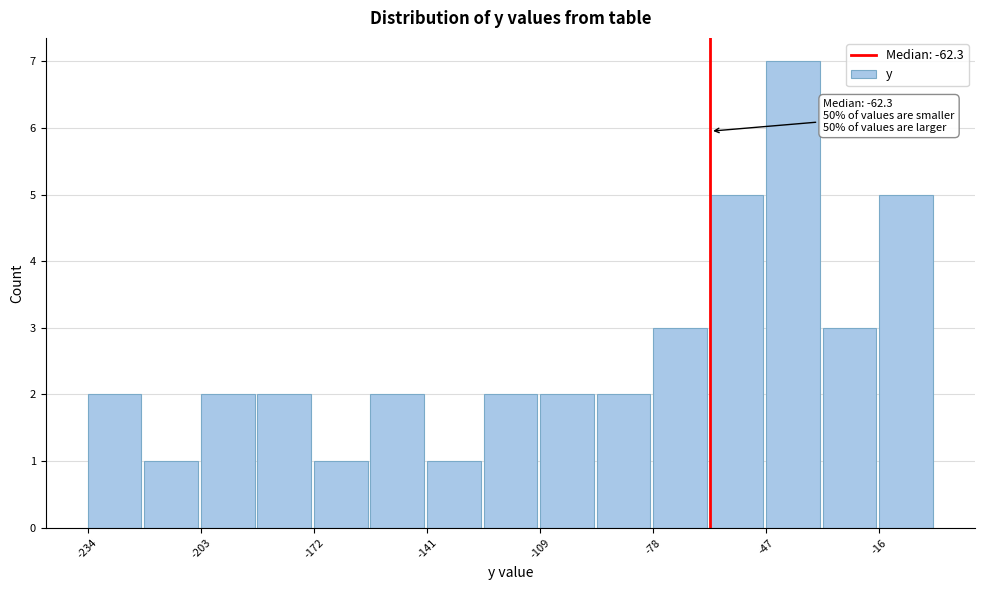

Read against the x-axis, roughly where is the centre of the tallest bar?

-40